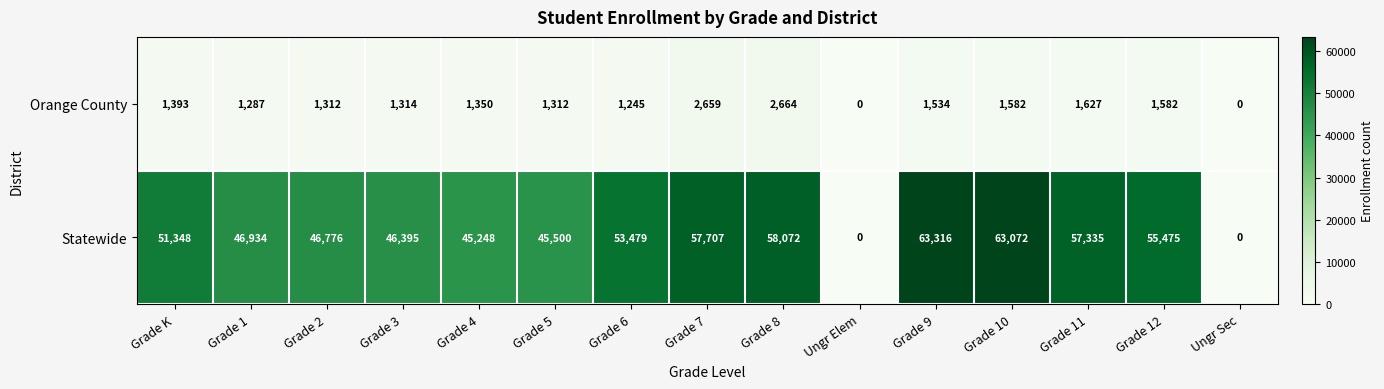

At which category is the sum across all series the highest?

Grade 9